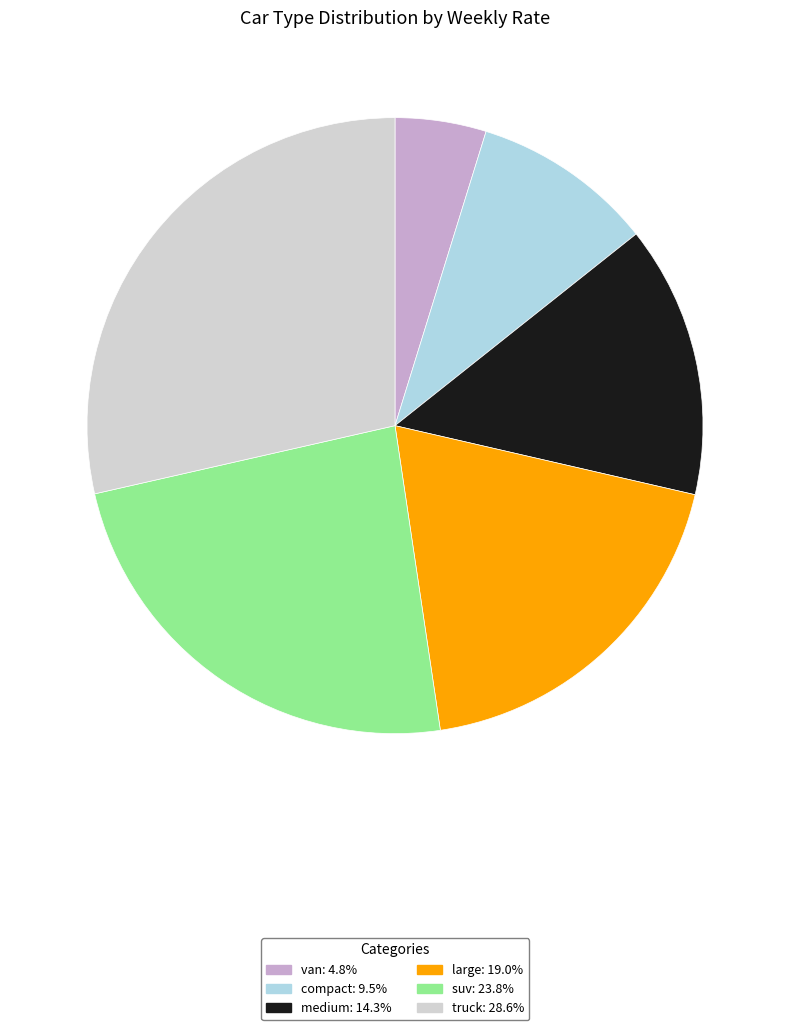

Rank the categories by value from lowest to highest.

van, compact, medium, large, suv, truck